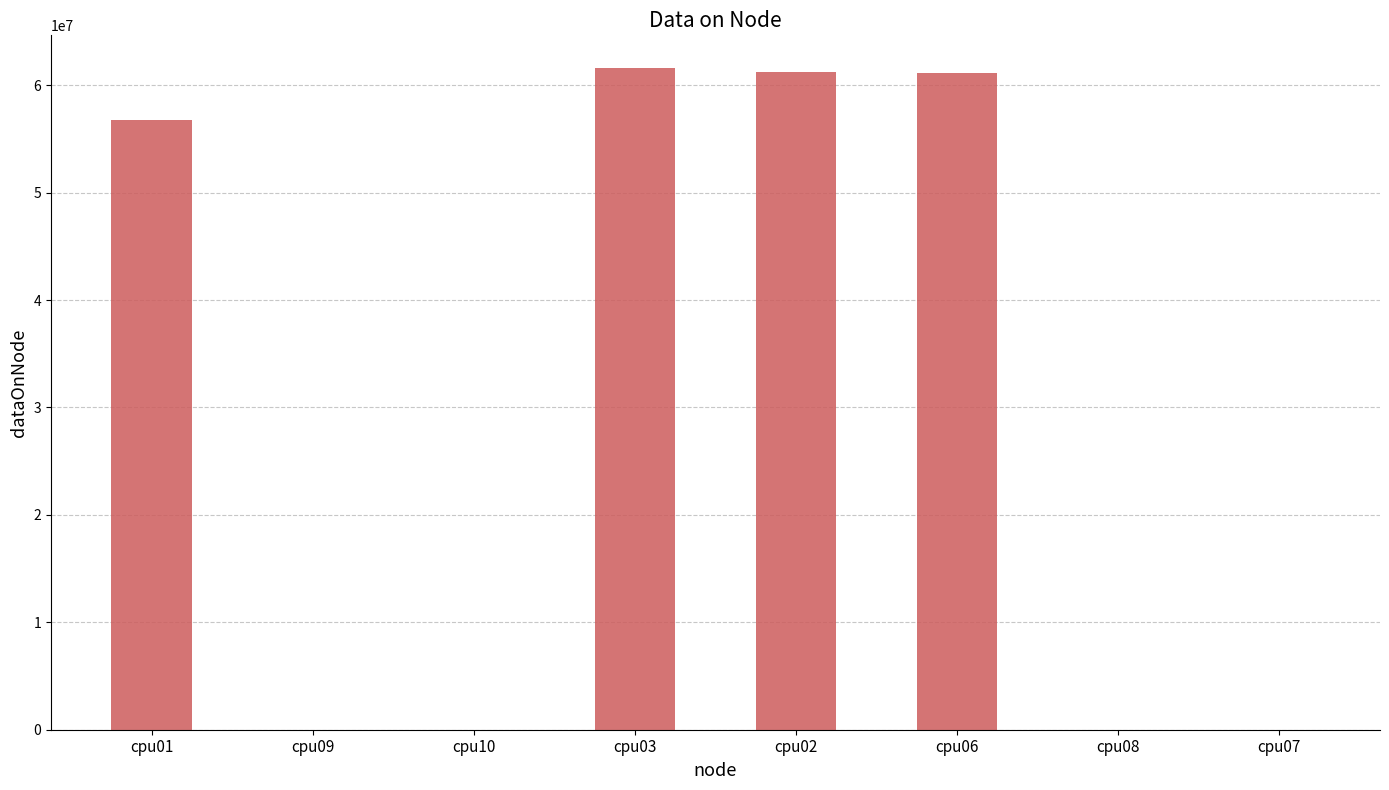

What is the sum of all values?

240648308